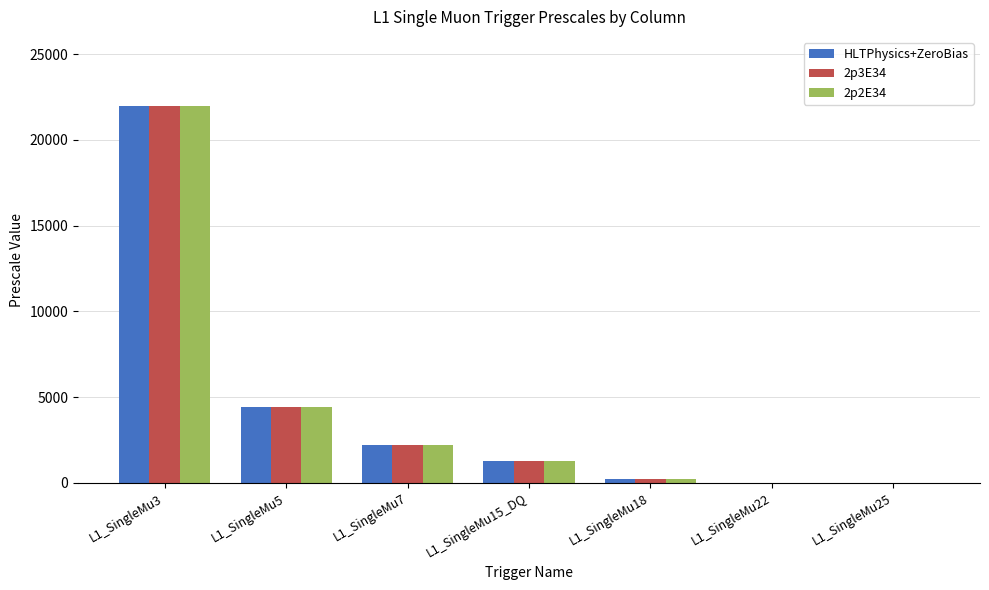

What is the greatest value displayed?

22000